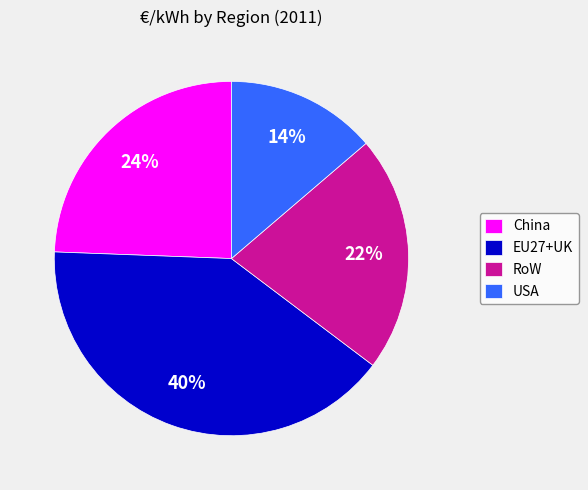

Count the number of slices in the pie.

4